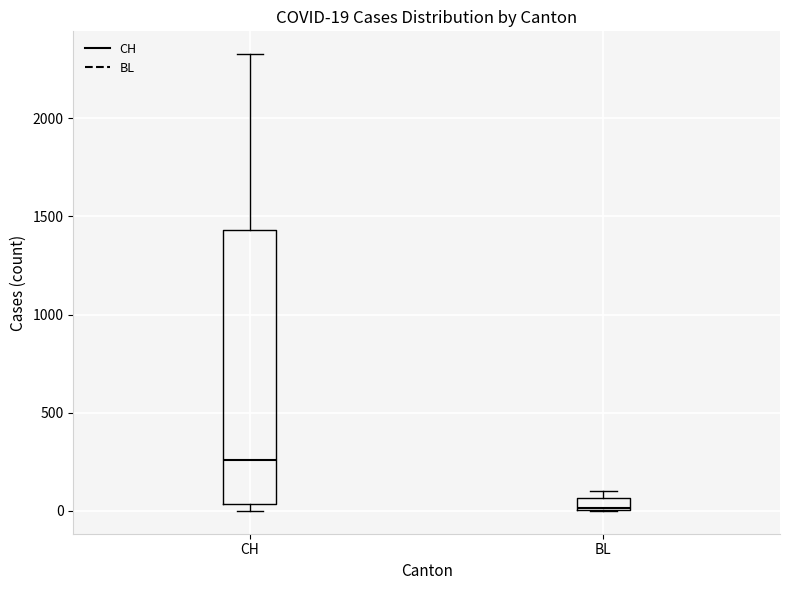

Which box has the highest median line?

CH